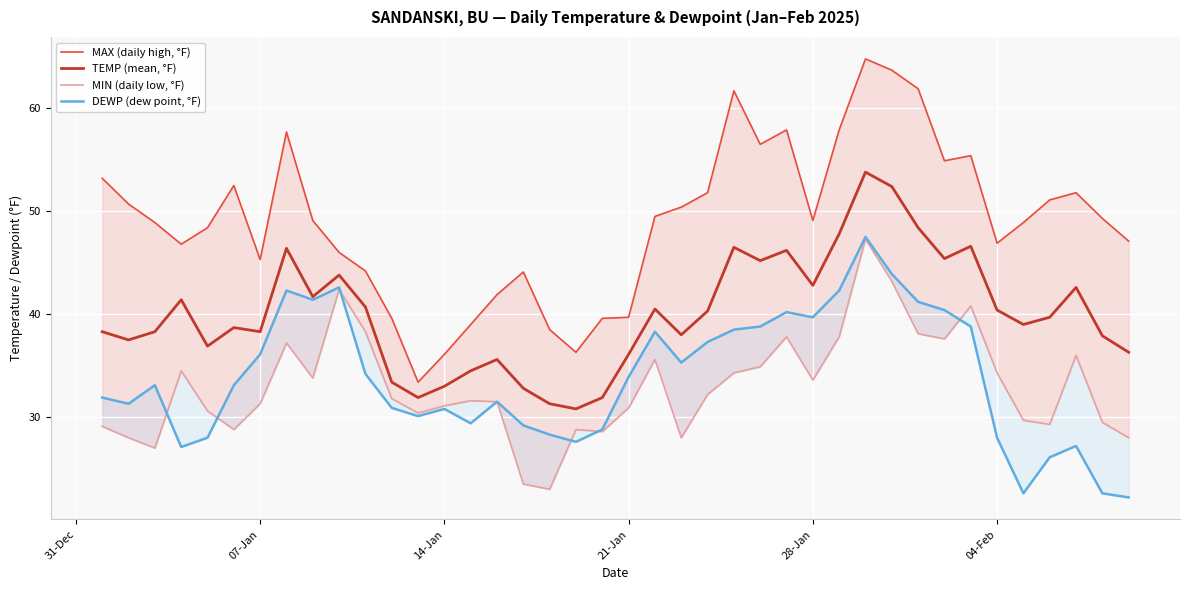

What is the minimum value for TEMP (mean, °F)?

30.8